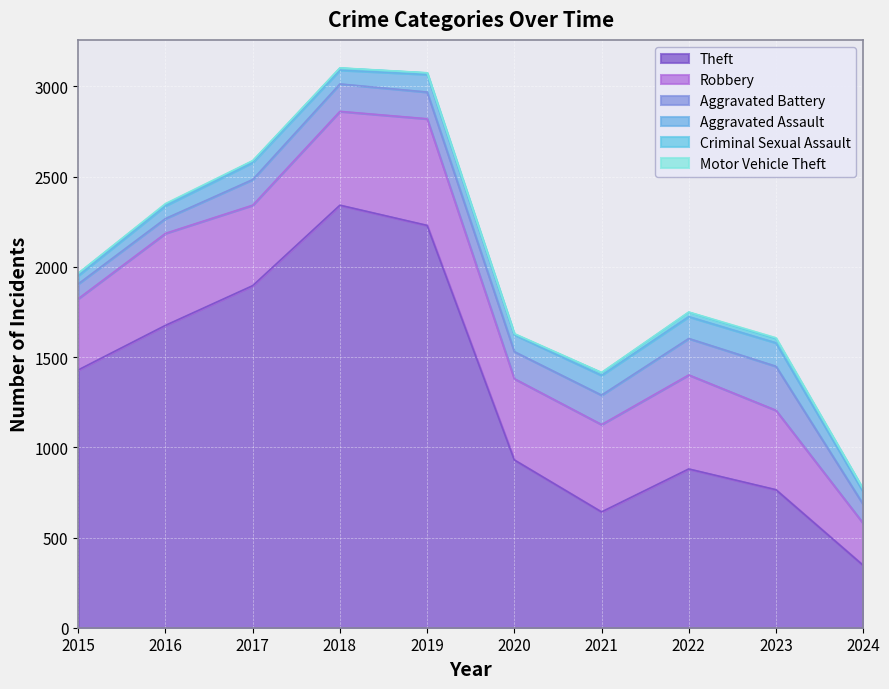

Where does the Robbery series first go above 484?

2016